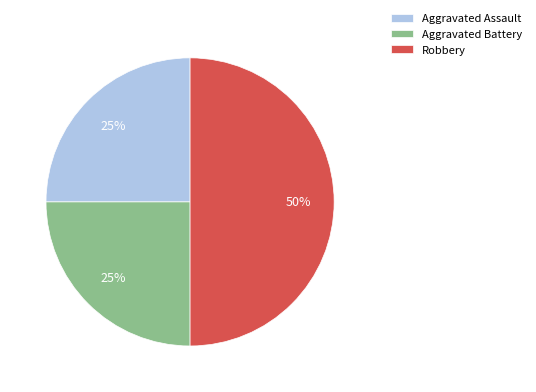

To the nearest percent, what percentage of the pie is Robbery?

50%